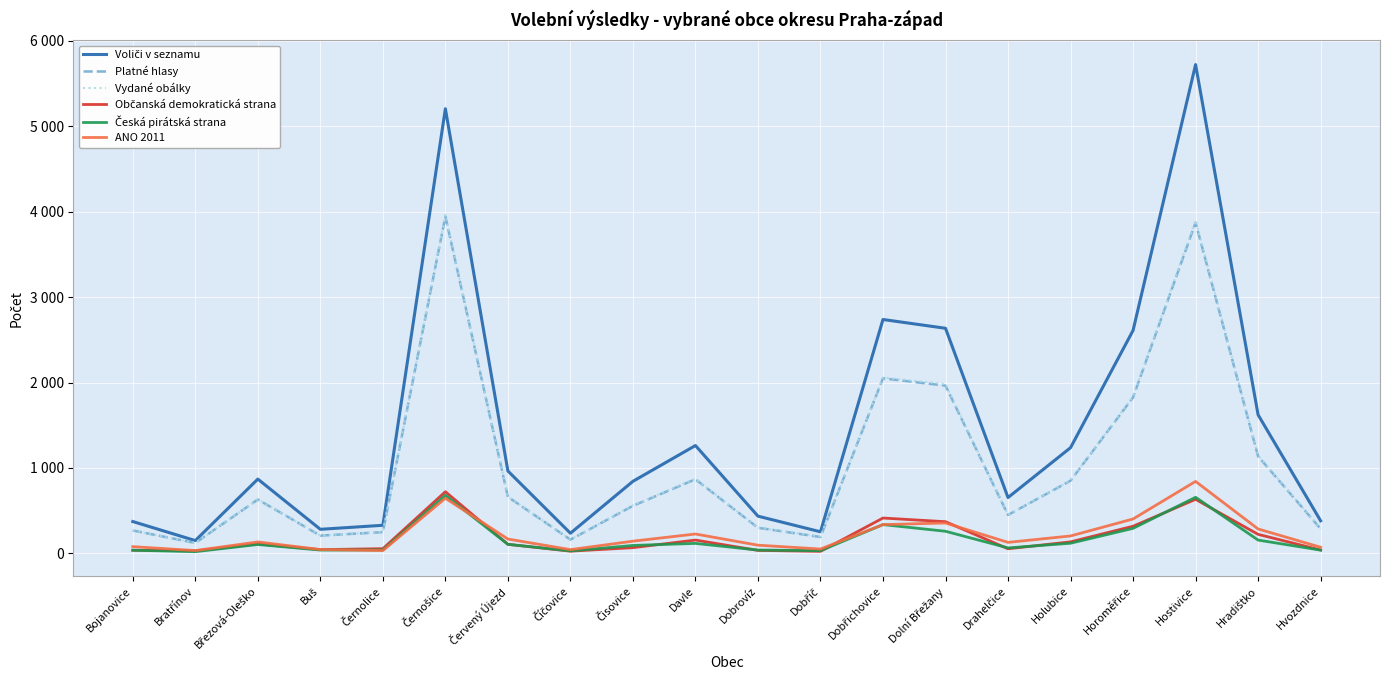

Does the chart display data point markers on the line(s)?

No